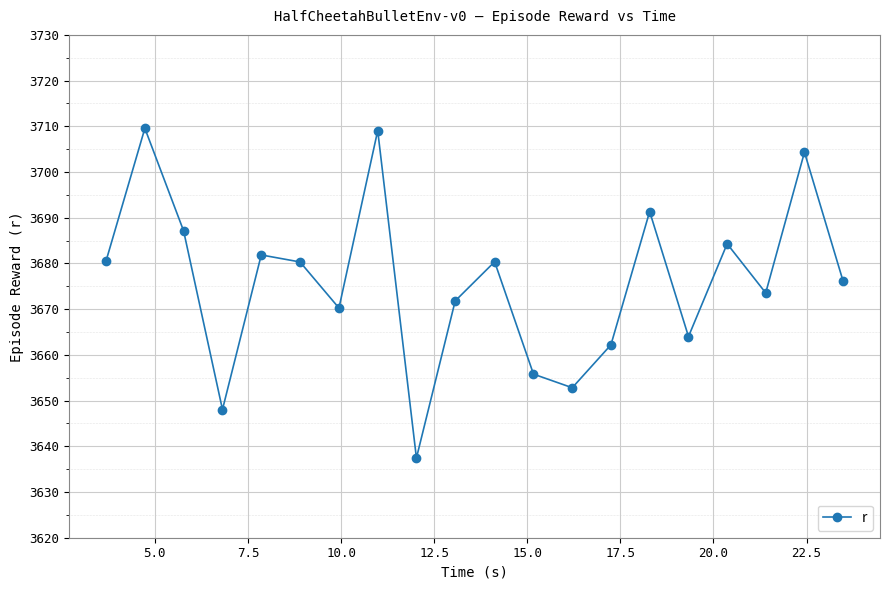

True or false: there are more than 2 points higher than both neighbors.

True